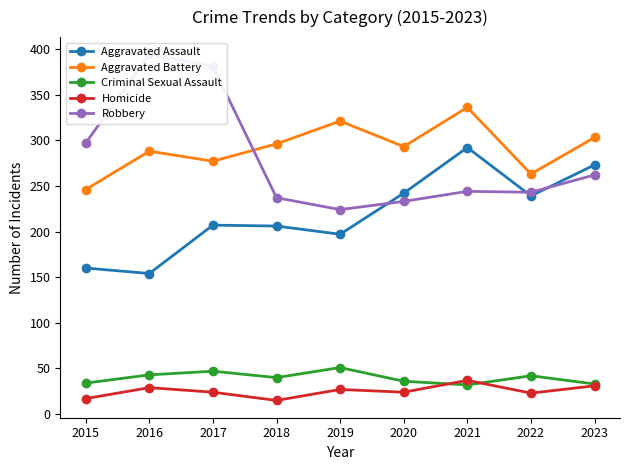

Reading right to left, what are all the values shown in this chart?

Aggravated Assault: 2023=273	2022=239	2021=292	2020=242	2019=197	2018=206	2017=207	2016=154	2015=160
Aggravated Battery: 2023=303	2022=263	2021=336	2020=293	2019=321	2018=296	2017=277	2016=288	2015=246
Criminal Sexual Assault: 2023=33	2022=42	2021=32	2020=36	2019=51	2018=40	2017=47	2016=43	2015=34
Homicide: 2023=31	2022=23	2021=37	2020=24	2019=27	2018=15	2017=24	2016=29	2015=17
Robbery: 2023=262	2022=243	2021=244	2020=233	2019=224	2018=237	2017=381	2016=394	2015=297